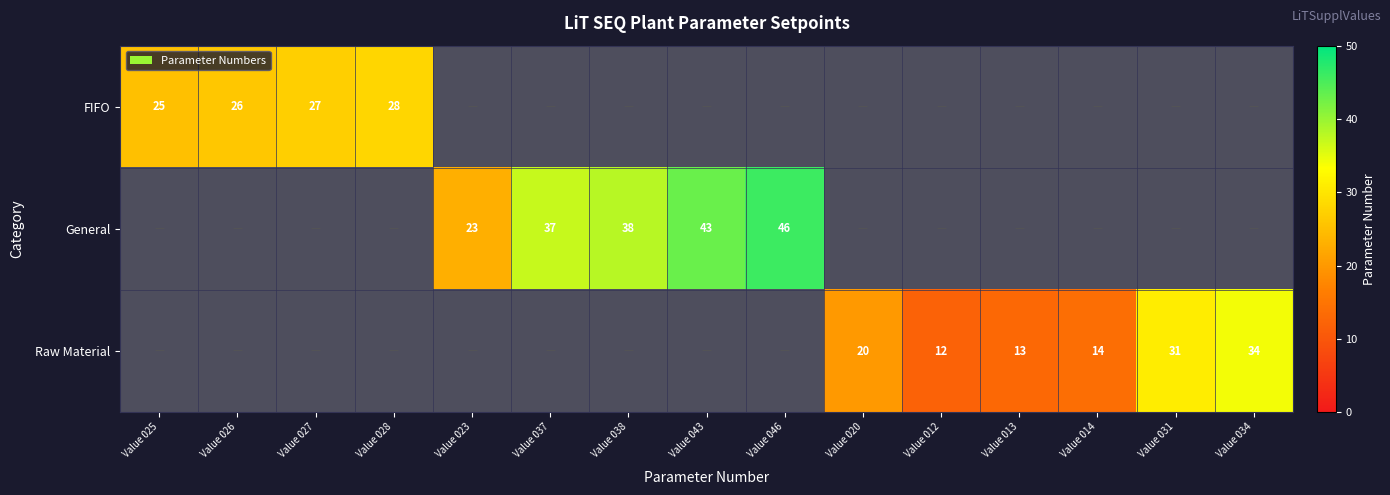

What is the sum of the Raw Material values at Value 034 and Value 020?

54